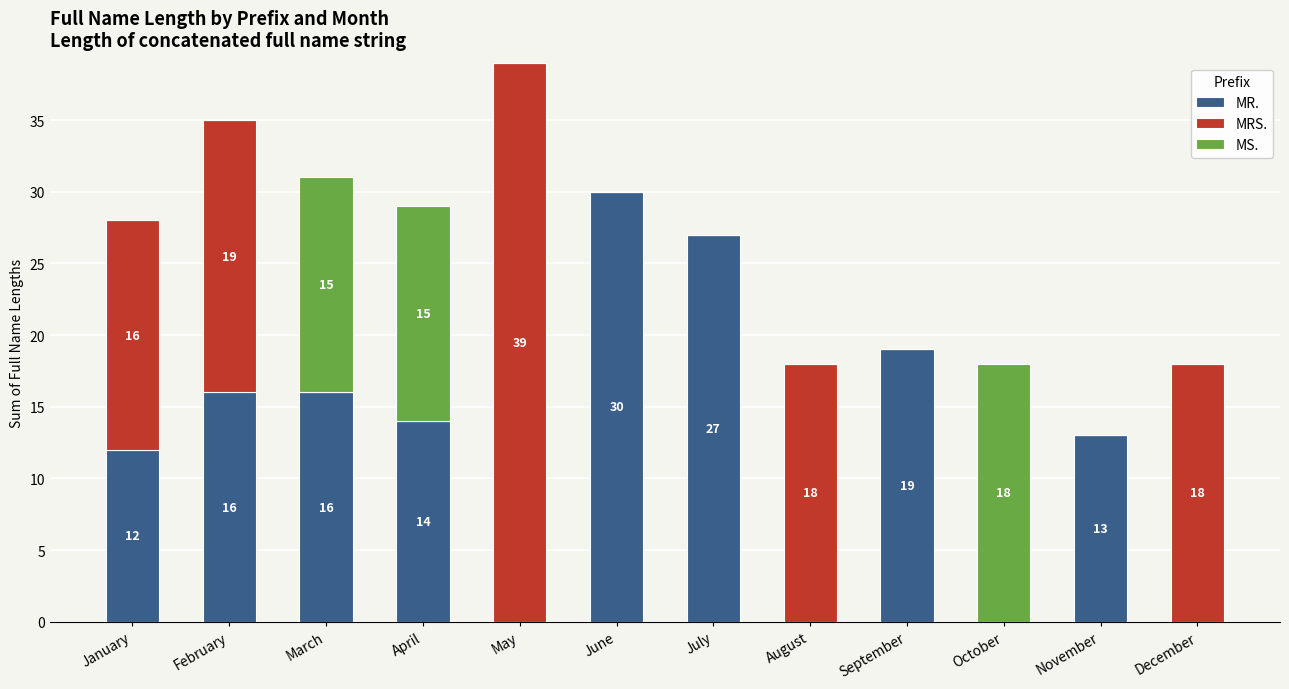

What is the total value across all series at May?

39